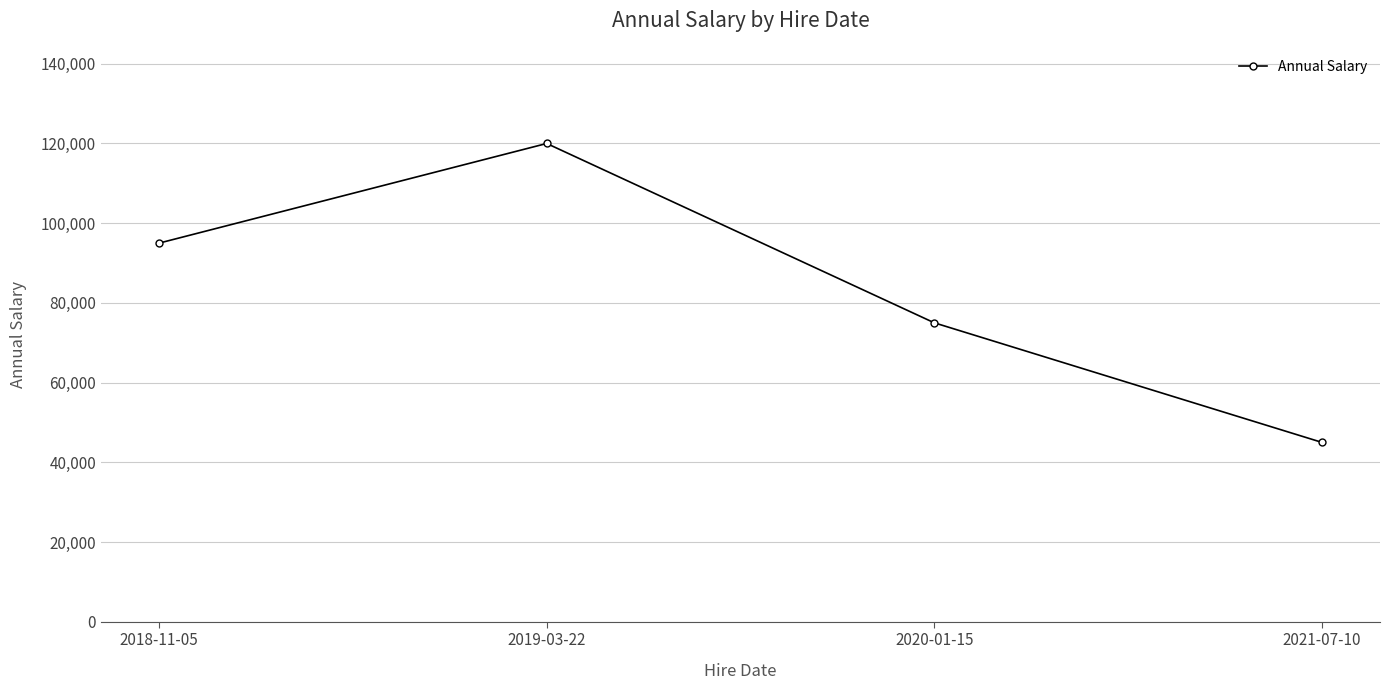

What position from the left is 2020-01-15?

3